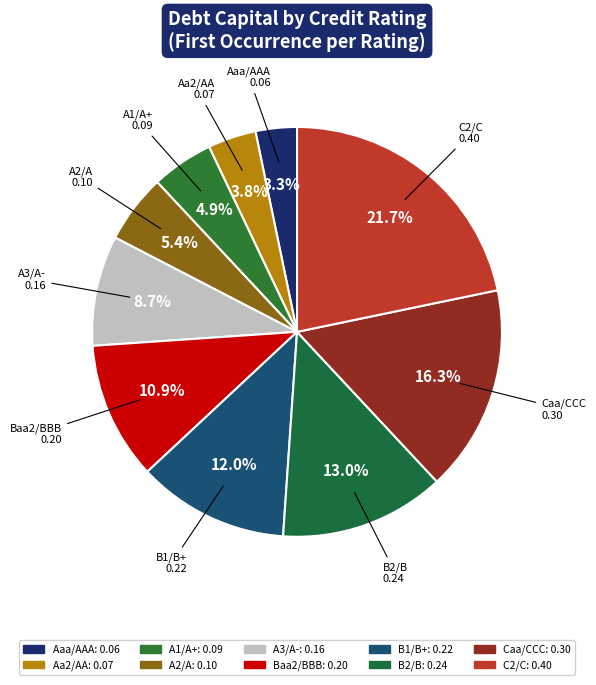

To the nearest percent, what is the average slice percentage?

10%